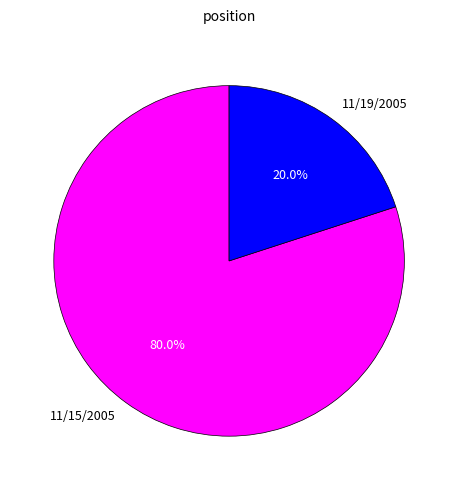

How much of the chart is everything except 11/15/2005?

20.0%